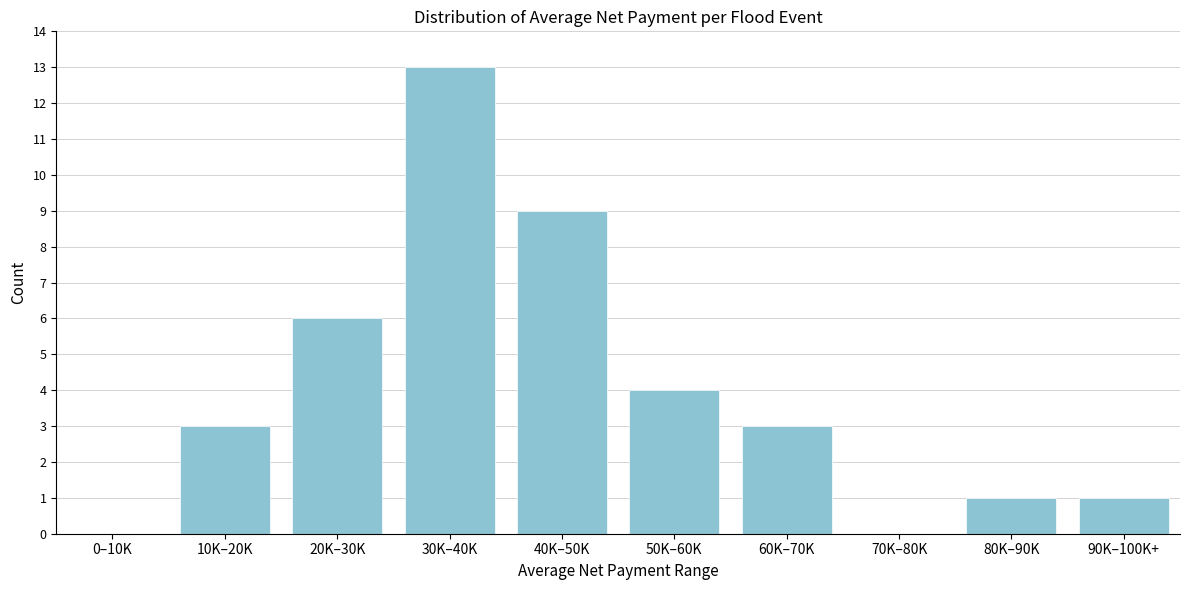

Reading left to right, what are all the values shown in this chart?

0–10K=0	10K–20K=3	20K–30K=6	30K–40K=13	40K–50K=9	50K–60K=4	60K–70K=3	70K–80K=0	80K–90K=1	90K–100K+=1